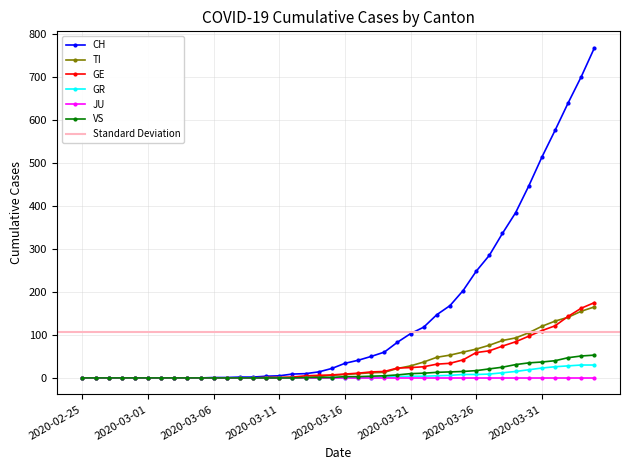

How many values in the CH series are below 34?

20